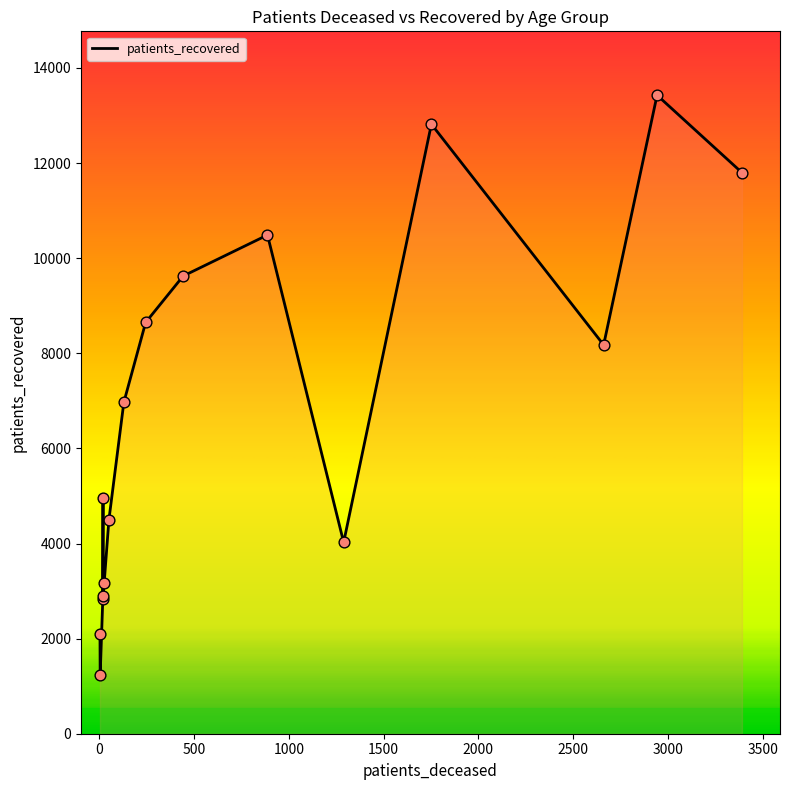

What is the ratio of the value at 2000 to the value at 0?

2.6